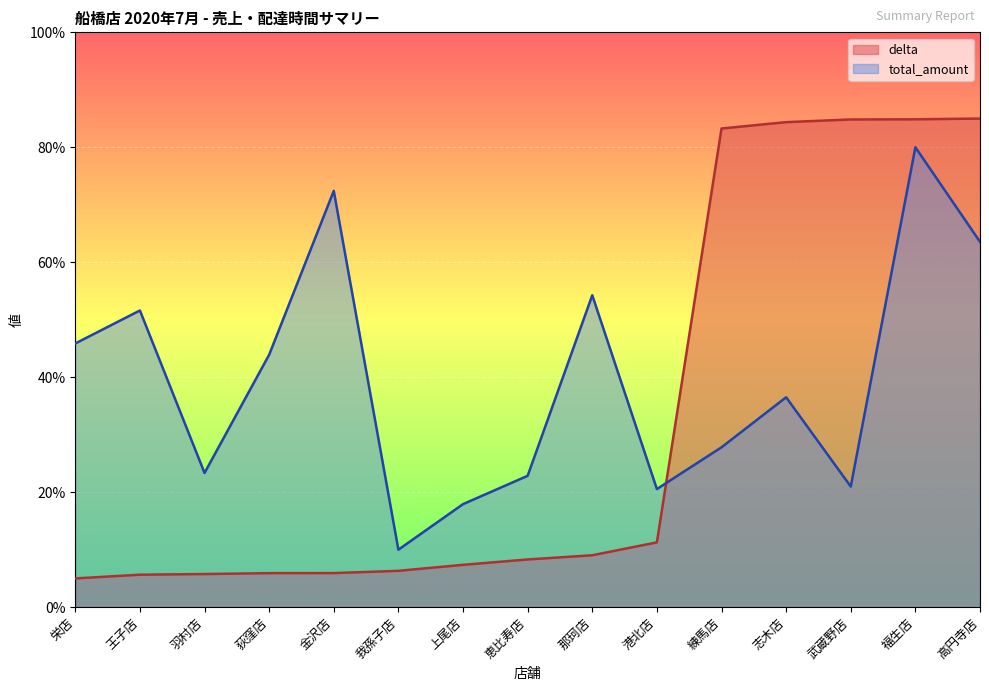

Does the chart display data point markers on the line(s)?

No